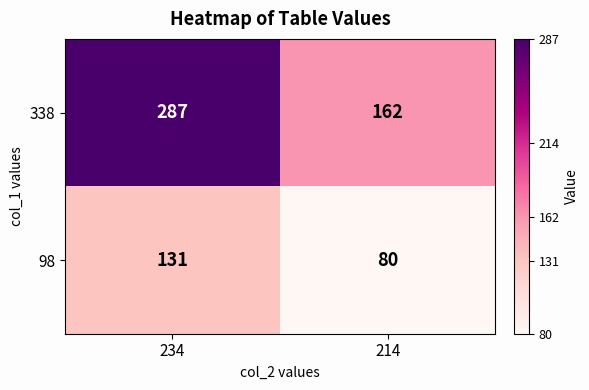

What is the greatest value displayed?

287